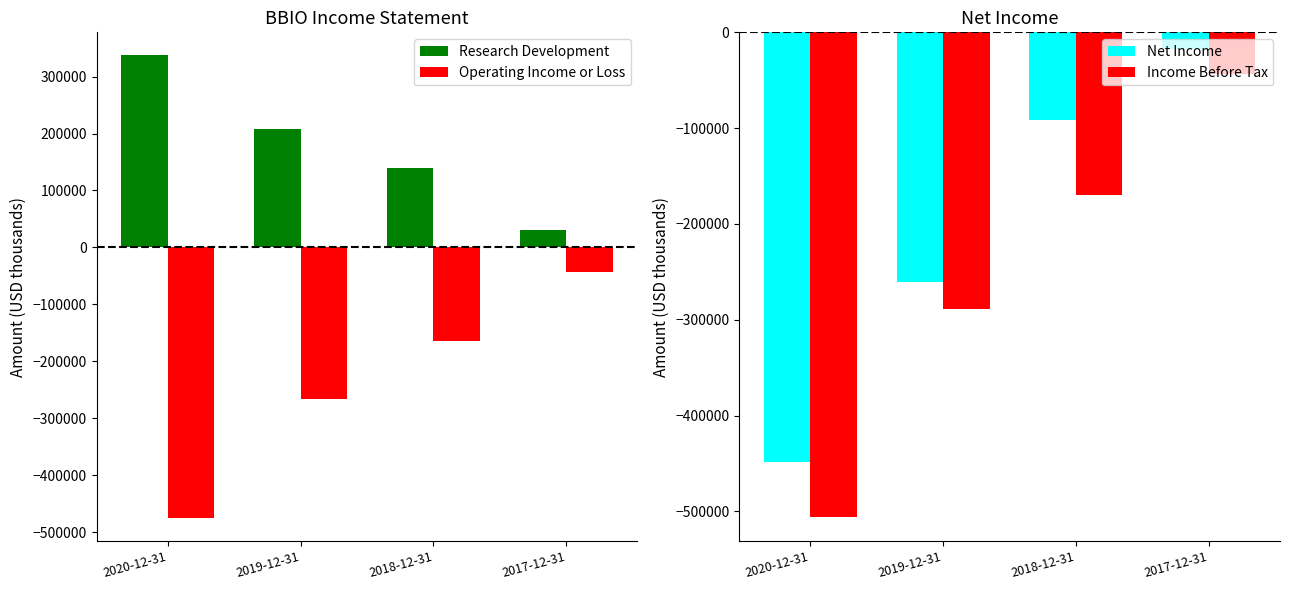

Rank the series by their maximum value, from highest to lowest.

Research Development, Net Income, Income Before Tax, Operating Income or Loss